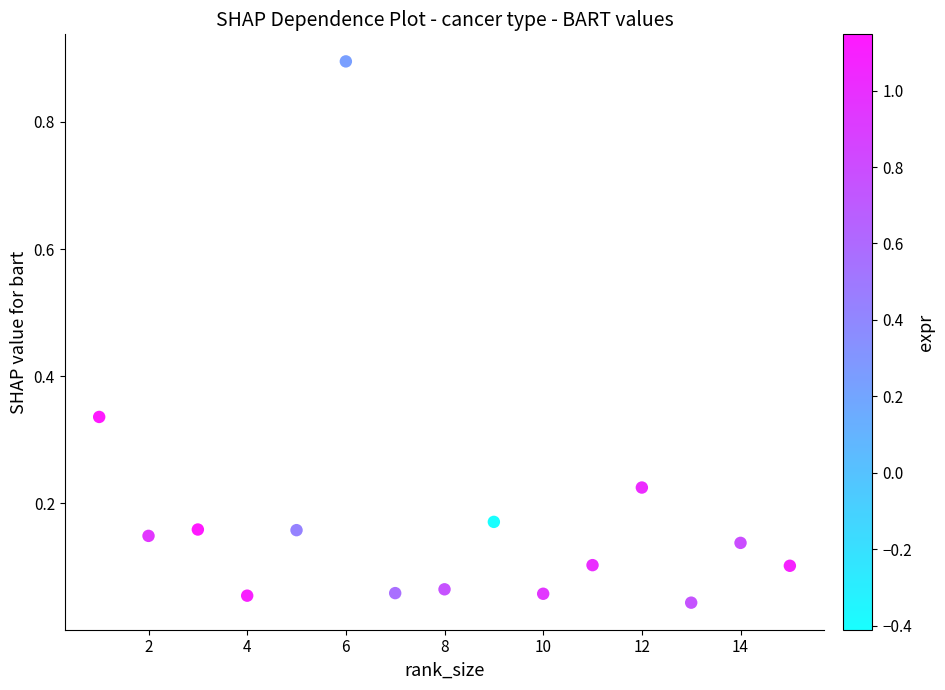

What is the range of Y values (max minus min)?

0.9